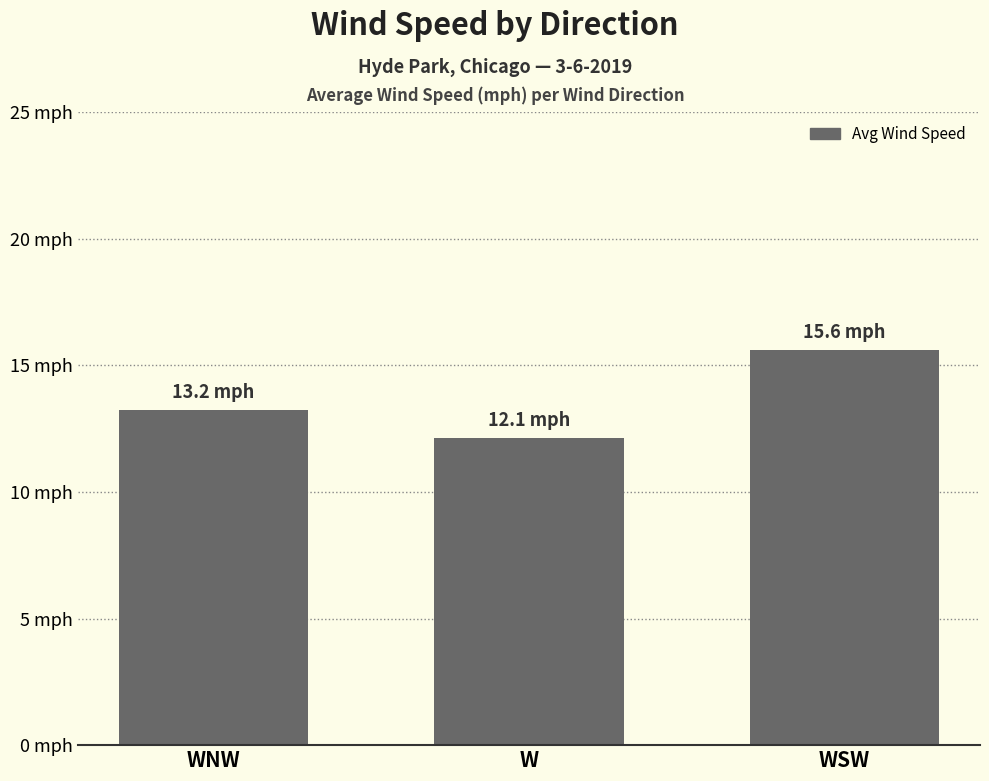

What is the maximum value shown in the chart?

15.6